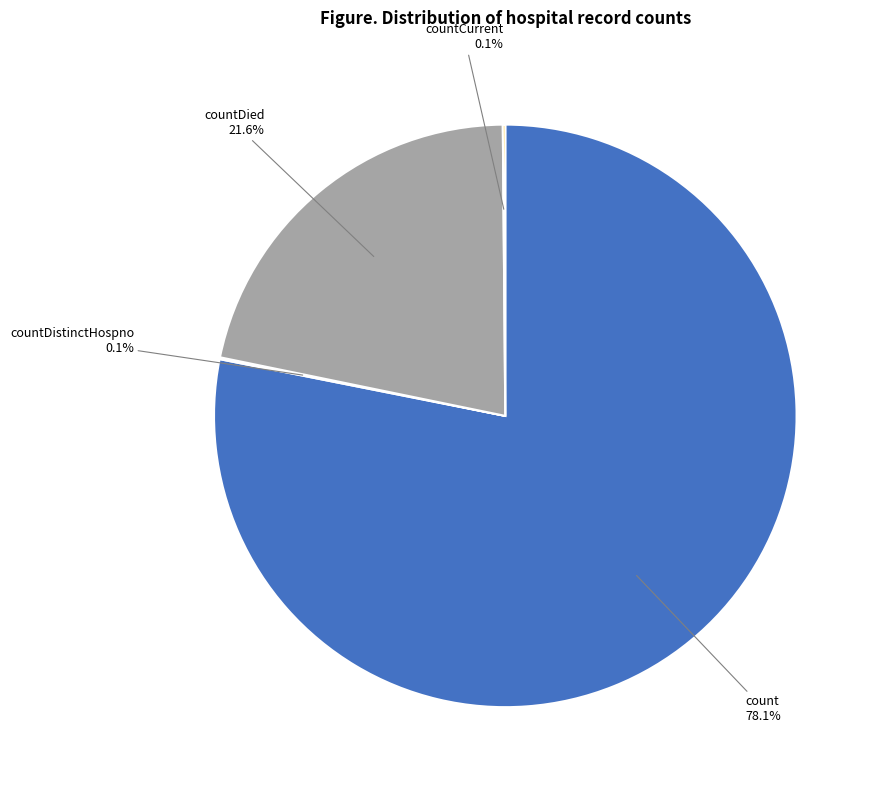

Does any single category account for the majority?

Yes